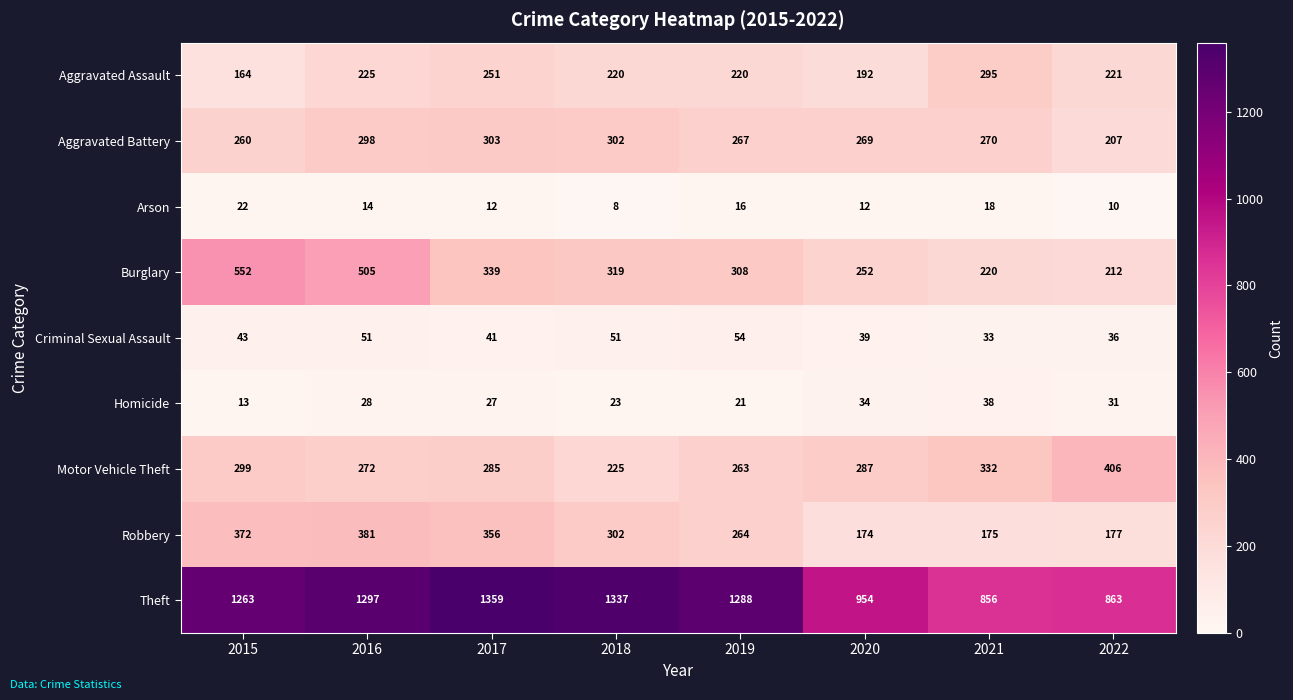

The value of Theft at 2018 is 1337. True or false?

True